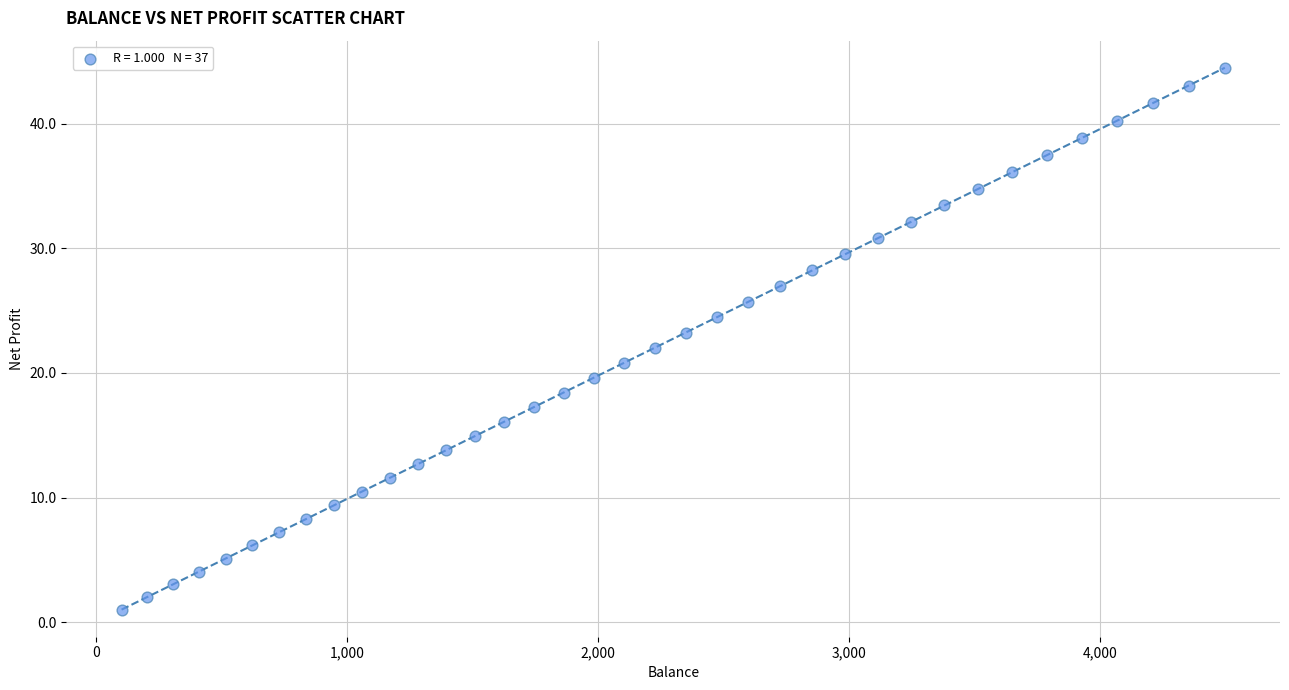

What is the range of Y values (max minus min)?

43.5